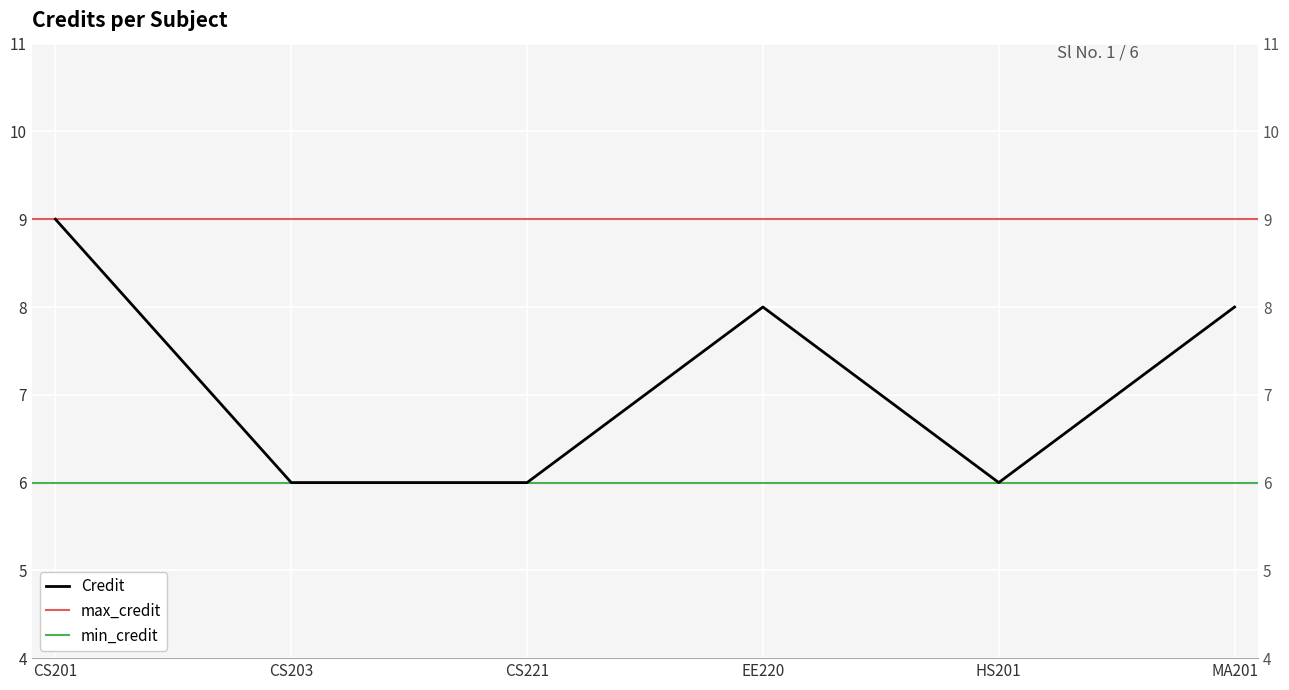

Approximately how many times larger is the value at EE220 compared to CS201?

0.9